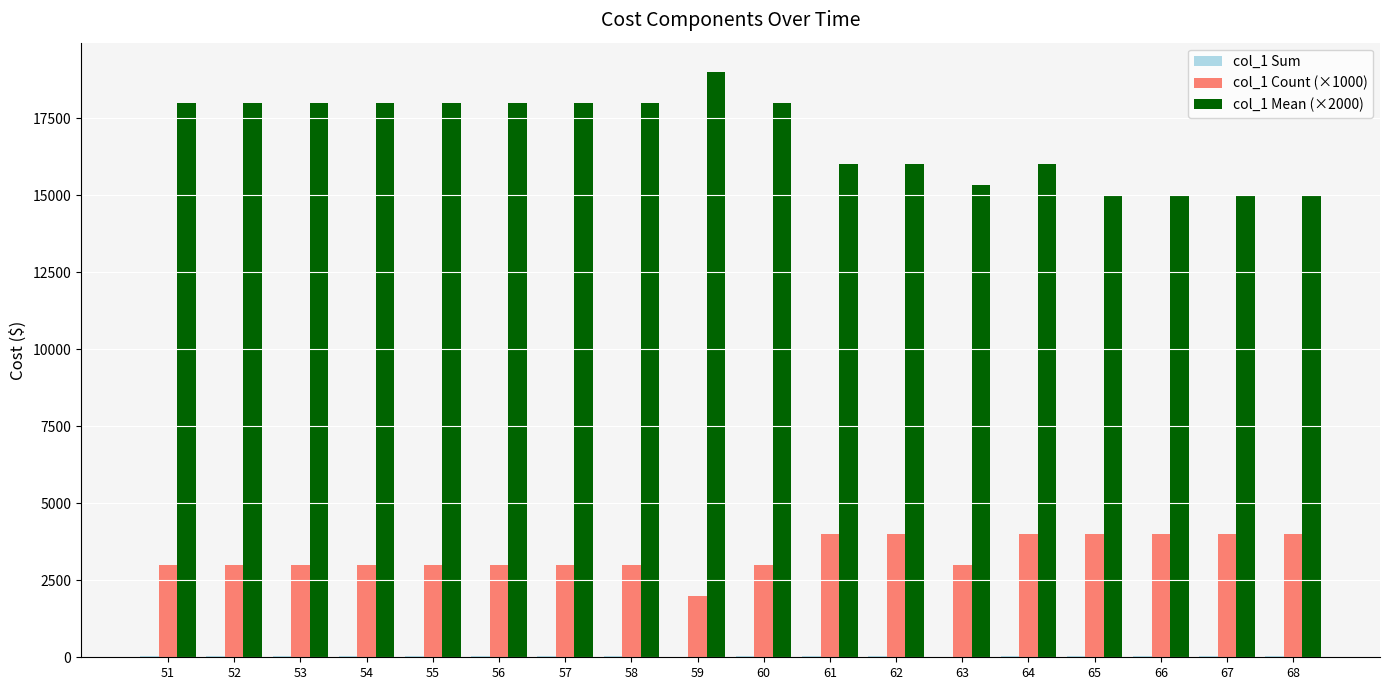

The value of col_1 Count (×1000) at 57 is 1361.6. True or false?

False